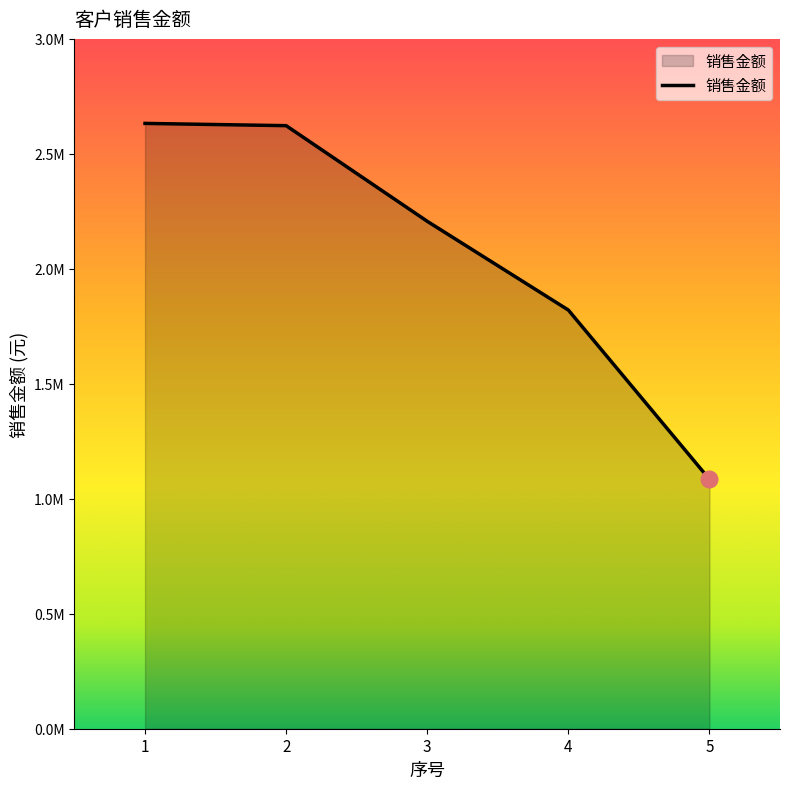

What is the ratio of the value at 4 to the value at 3?

0.8